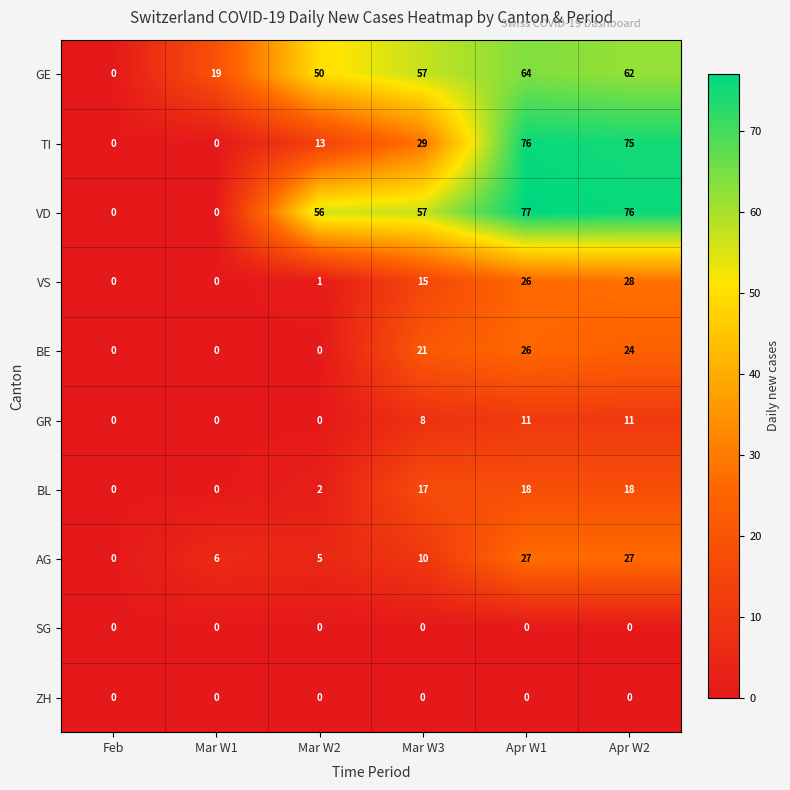

Which series changed the most between Mar W2 and Mar W3?

BE